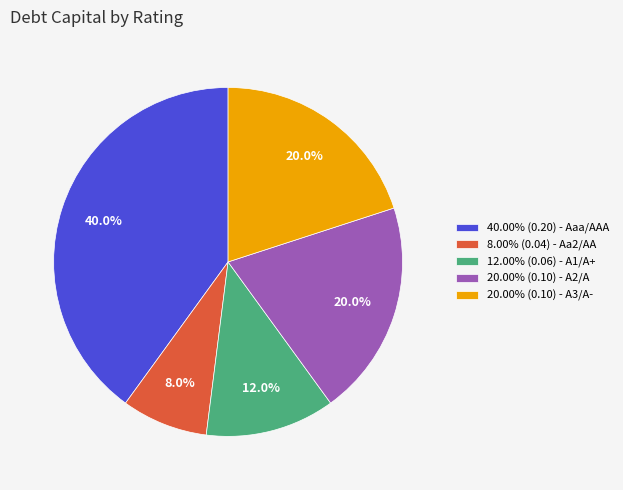

Is there a majority slice in this chart?

No